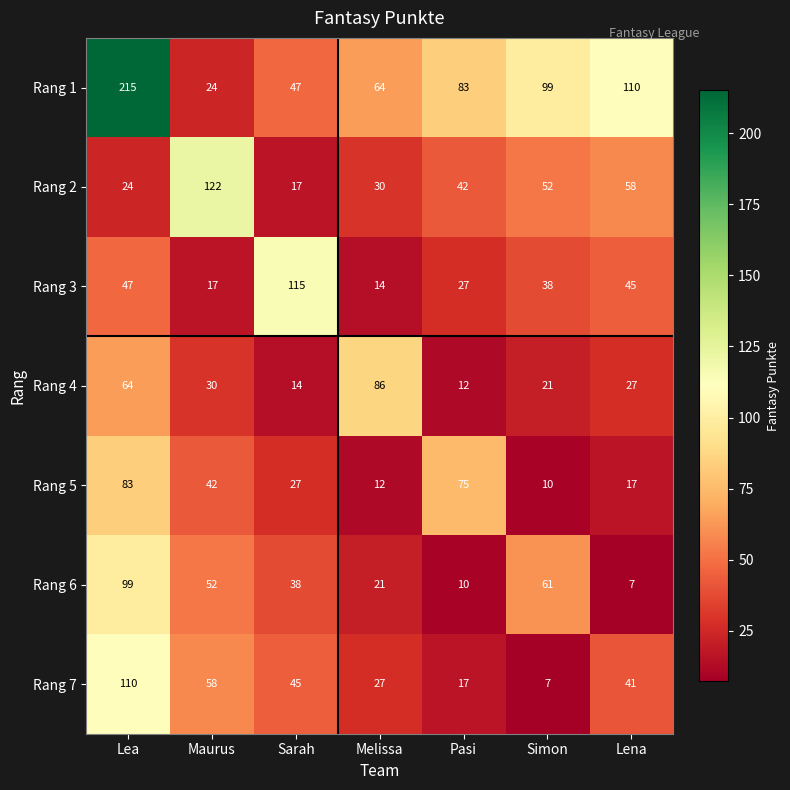

Is the value of Rang 4 at Melissa greater than the value of Rang 3 at Maurus?

Yes